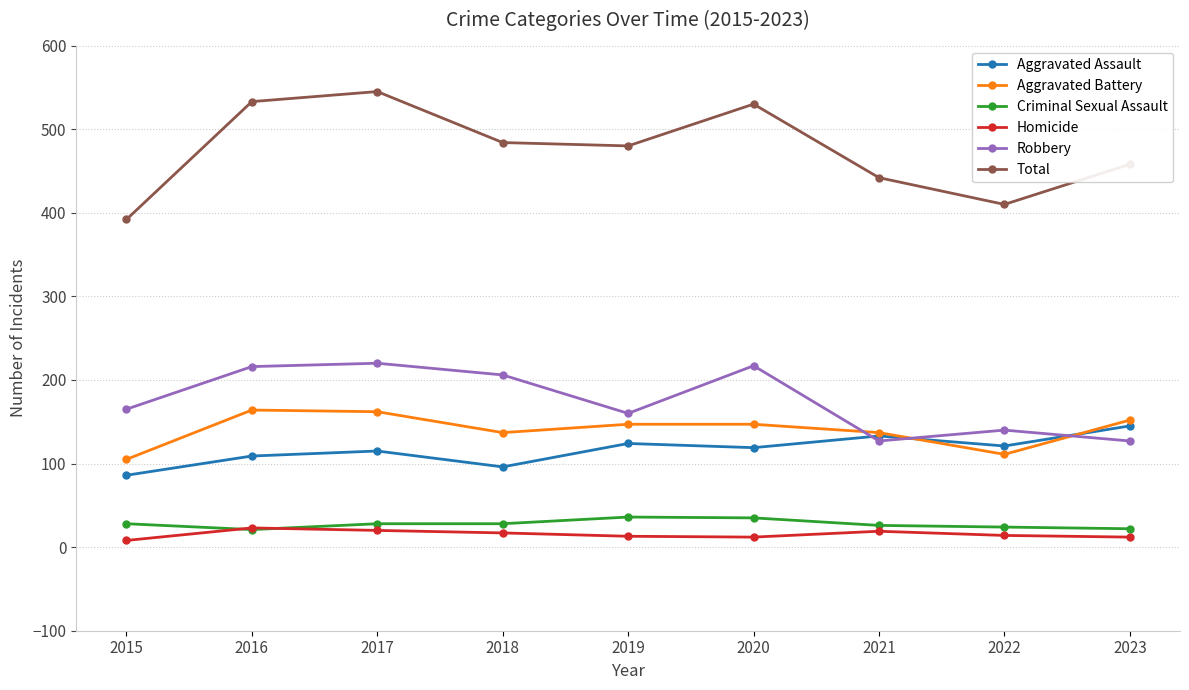

What is the maximum value for Total?

545